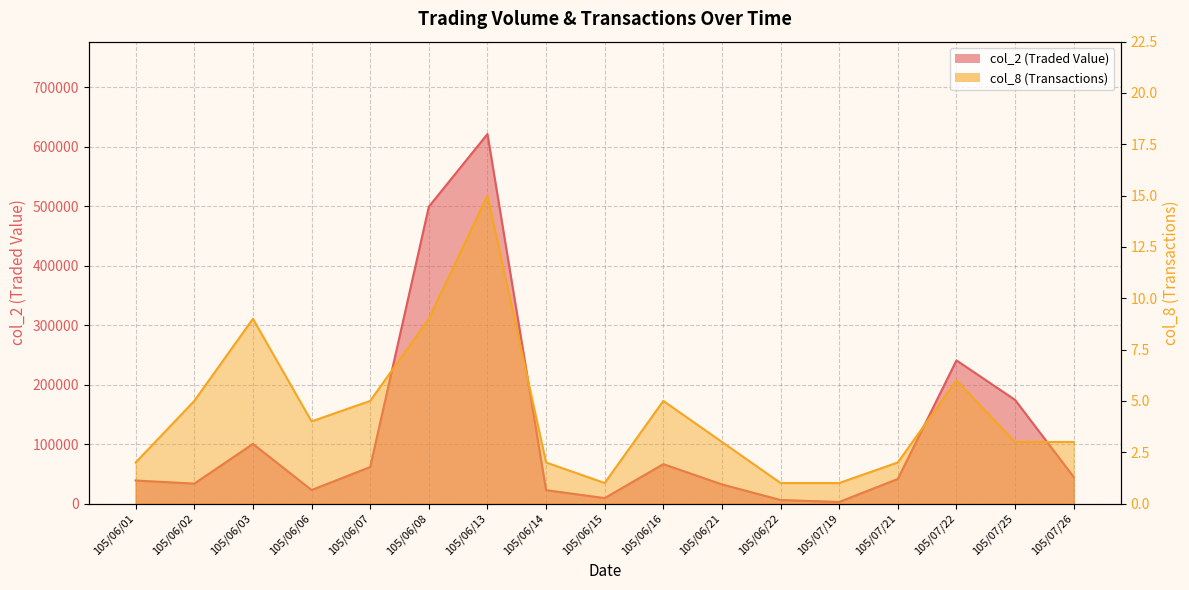

True or false: col_8 (Transactions) has a value of 1 at 105/06/15.

True